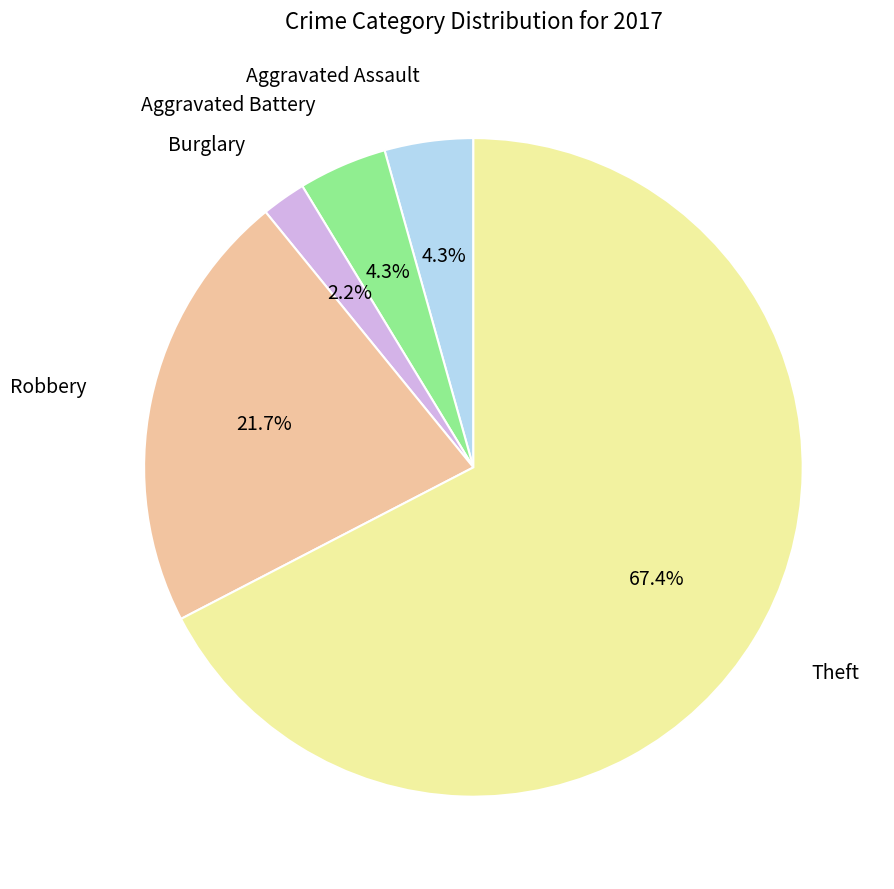

Is there a majority slice in this chart?

Yes